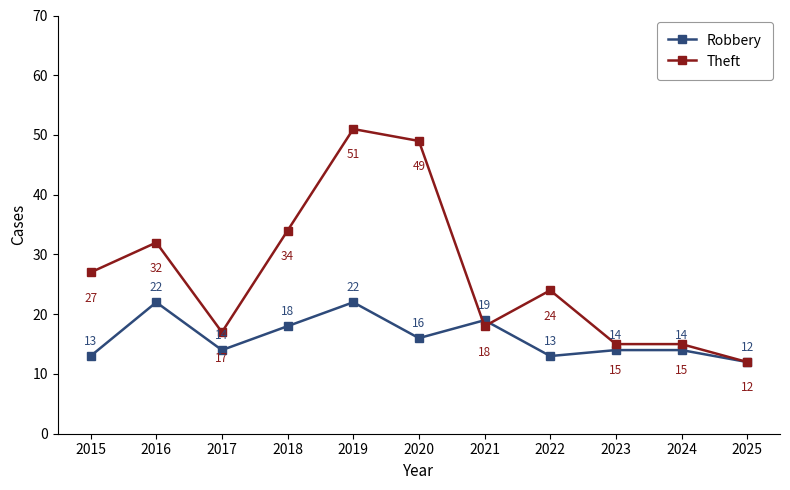

What is the difference between the second highest and minimum values in the Robbery series?

10